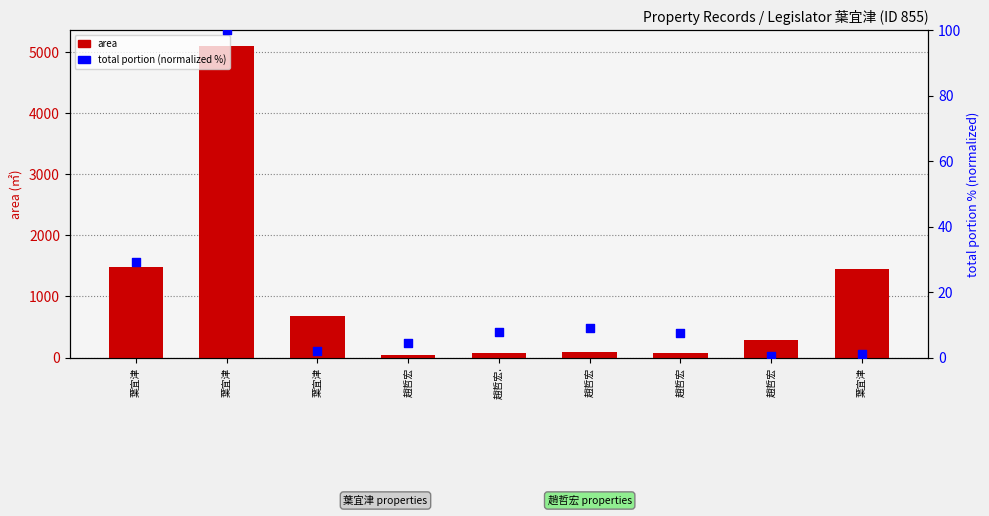

Which series contains the lowest Y value?

total (normalized %)